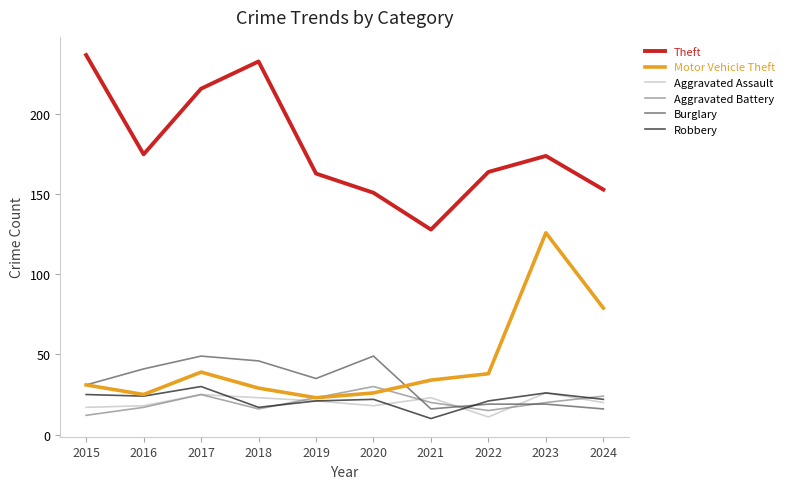

Which series has the largest total across all categories?

Theft